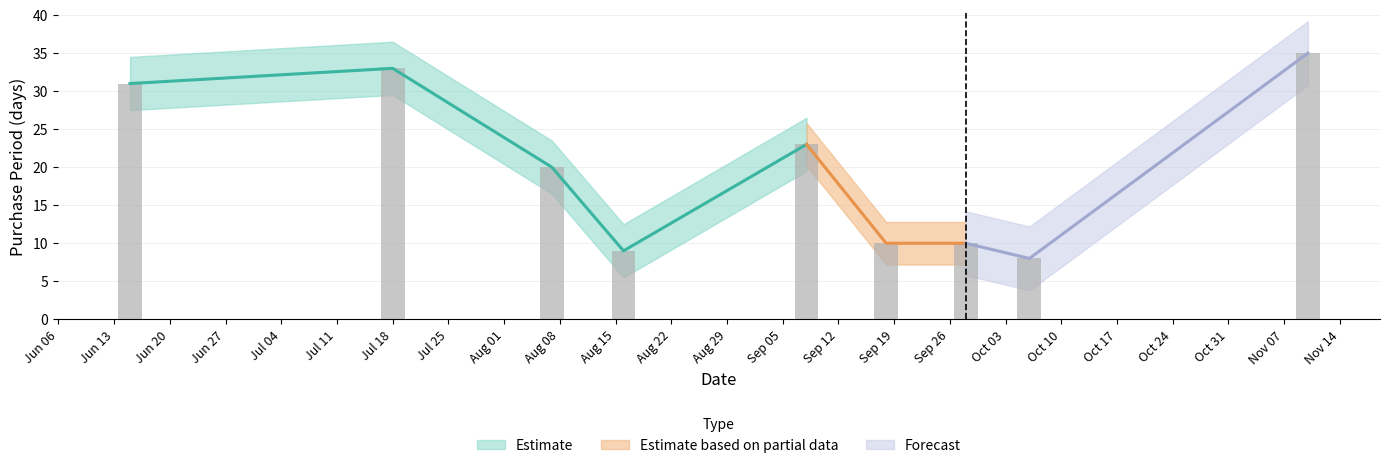

Reading left to right, list all the values displayed in this chart.

31	33	20	9	23	10	10	8	35